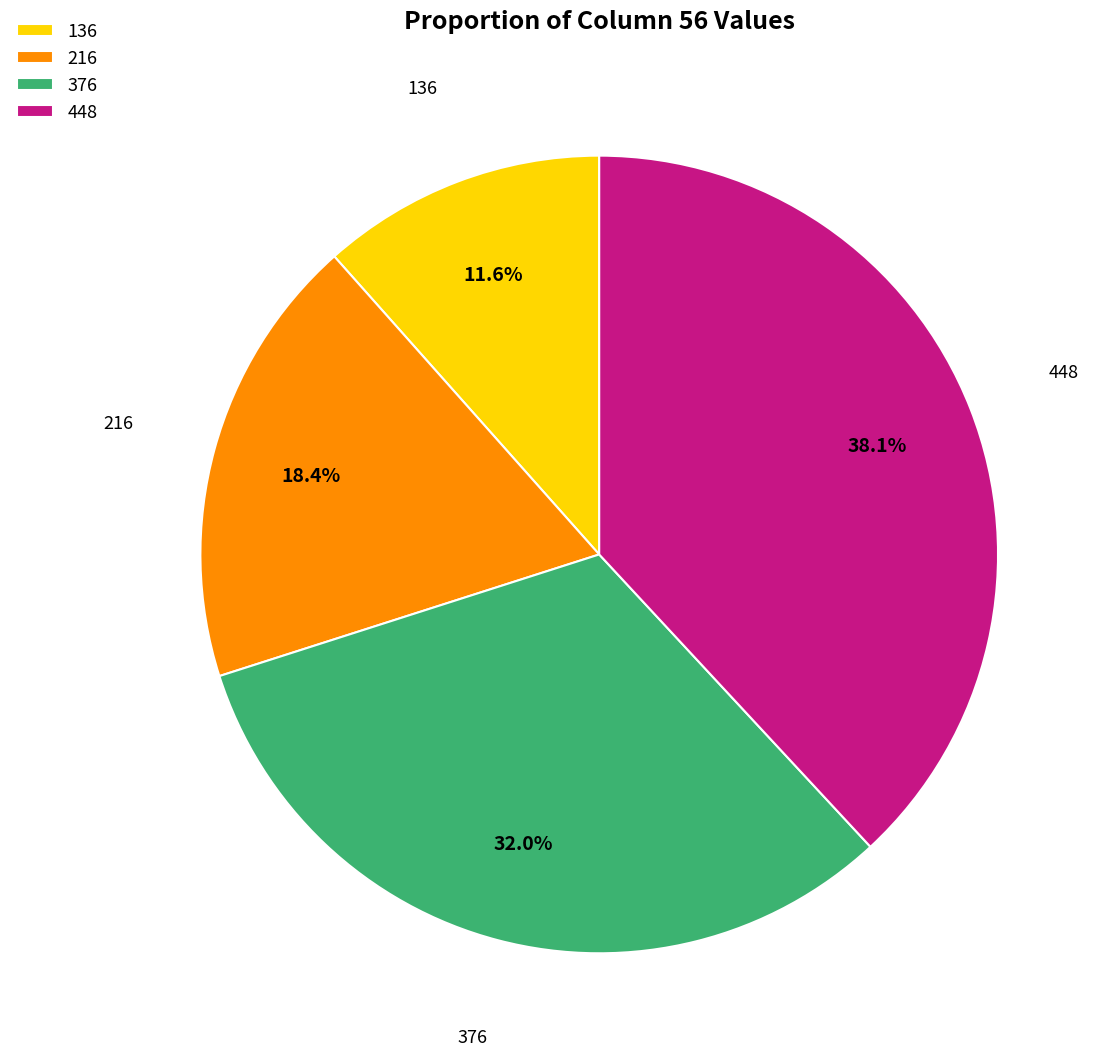

To the nearest percent, what is the average slice percentage?

25%